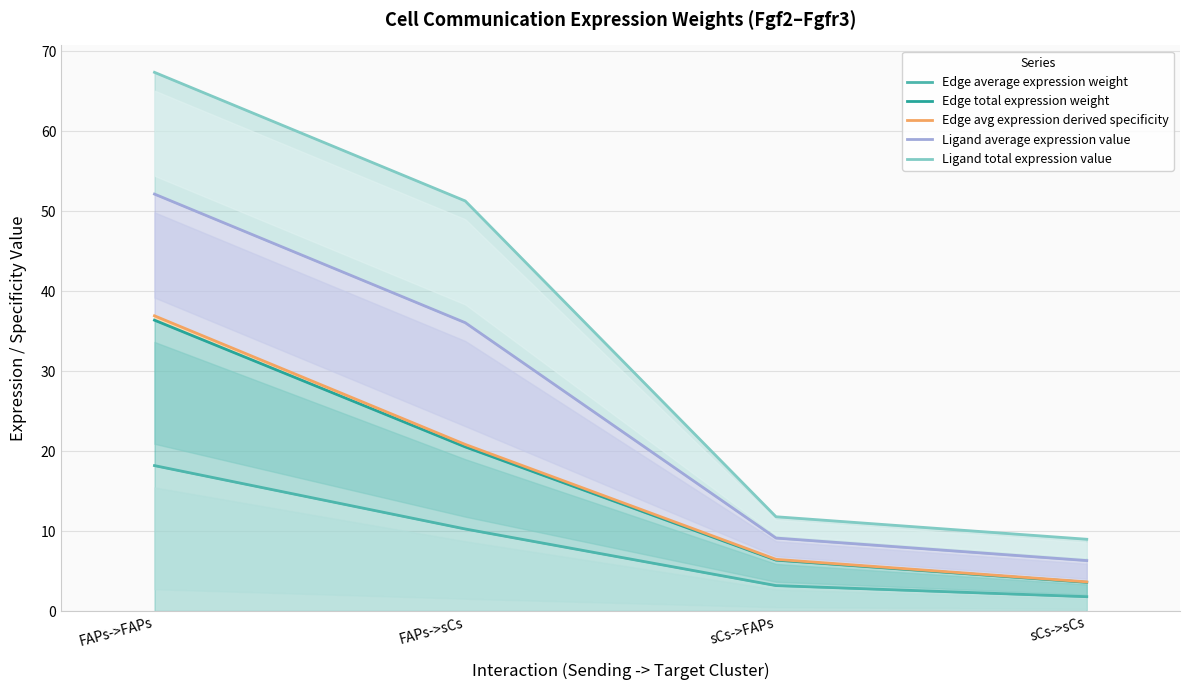

Which label corresponds to the largest value in the chart?

FAPs->FAPs